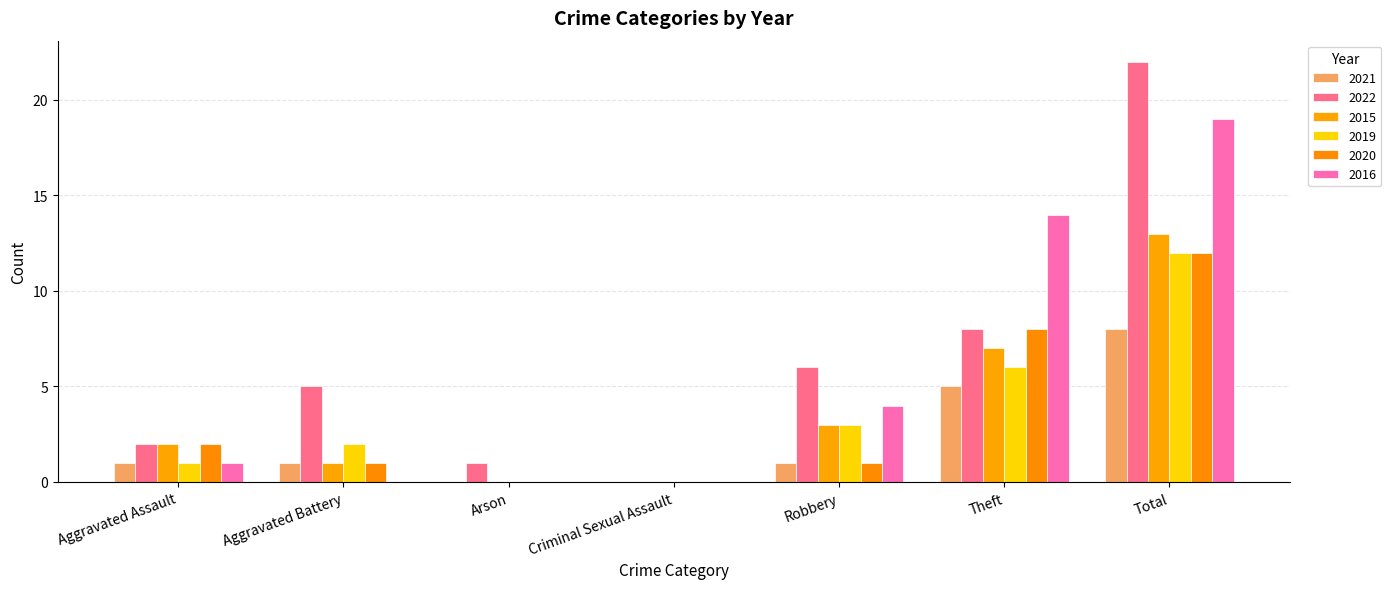

What is the total value across all series at Aggravated Battery?

10